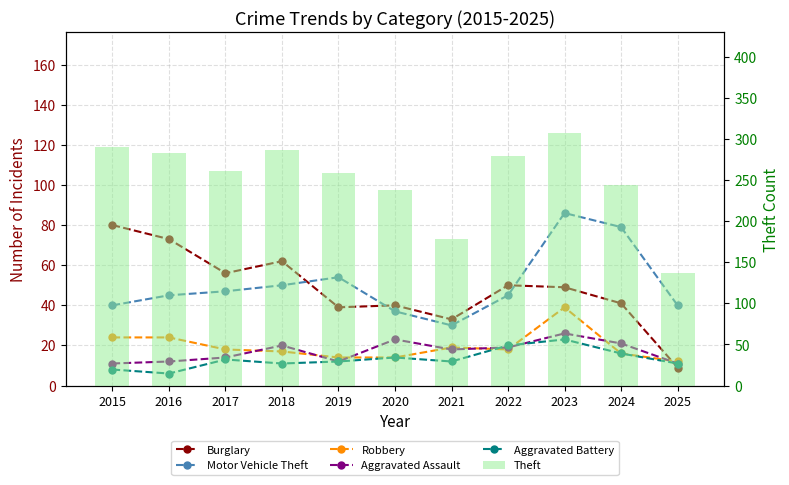

Reading left to right, list all the values displayed in this chart.

Burglary: 80	73	56	62	39	40	33	50	49	41	9
Motor Vehicle Theft: 40	45	47	50	54	37	30	45	86	79	40
Robbery: 24	24	18	17	14	14	19	18	39	16	12
Aggravated Assault: 11	12	14	20	12	23	18	19	26	21	11
Aggravated Battery: 8	6	13	11	12	14	12	20	23	16	11
Theft: 290	283	261	287	259	238	179	279	307	244	137